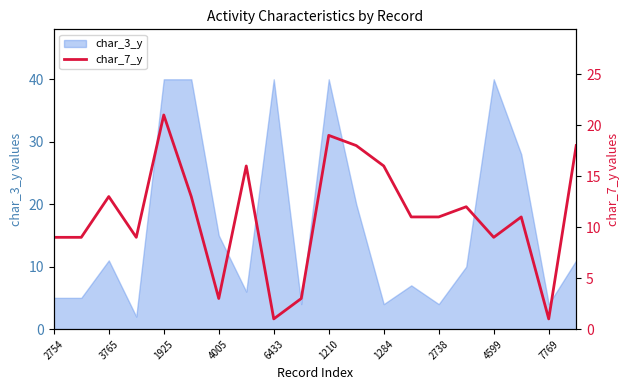

The char_3_y series shows 53 at 6433. True or false?

False